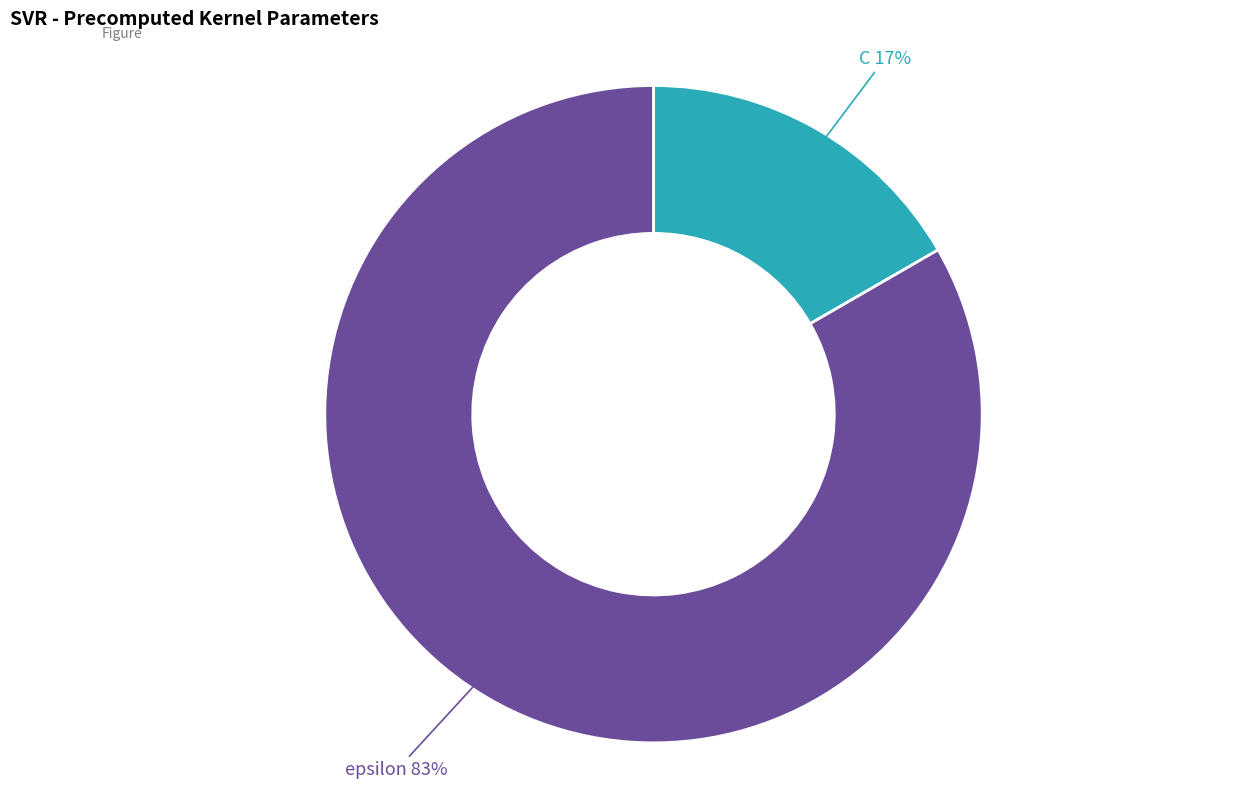

To the nearest percent, what is the average slice percentage?

50%